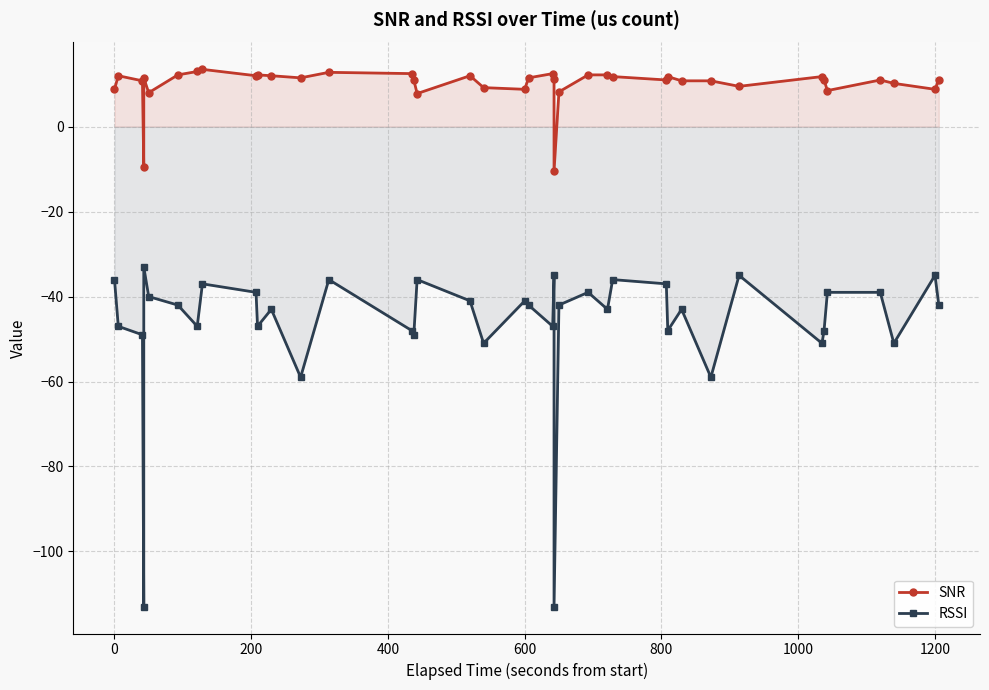

What are all the series names shown in the legend?

SNR, RSSI